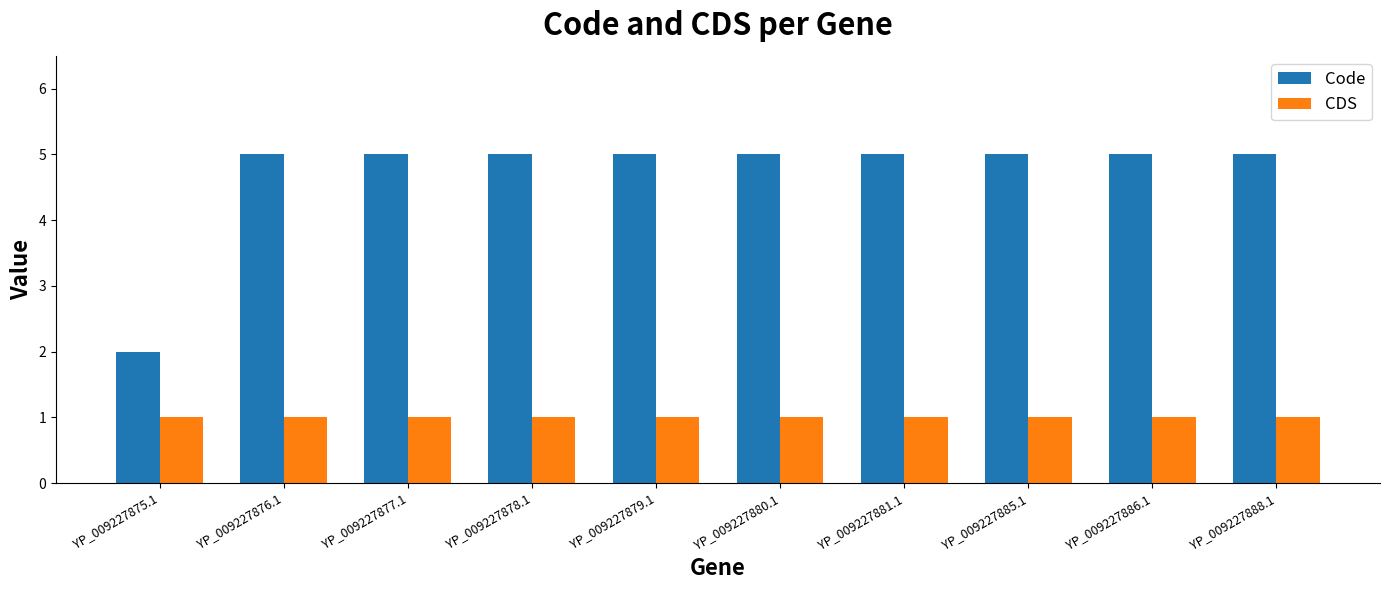

Reading left to right, what are all the values shown in this chart?

Code: YP_009227875.1=2	YP_009227876.1=5	YP_009227877.1=5	YP_009227878.1=5	YP_009227879.1=5	YP_009227880.1=5	YP_009227881.1=5	YP_009227885.1=5	YP_009227886.1=5	YP_009227888.1=5
CDS: YP_009227875.1=1	YP_009227876.1=1	YP_009227877.1=1	YP_009227878.1=1	YP_009227879.1=1	YP_009227880.1=1	YP_009227881.1=1	YP_009227885.1=1	YP_009227886.1=1	YP_009227888.1=1